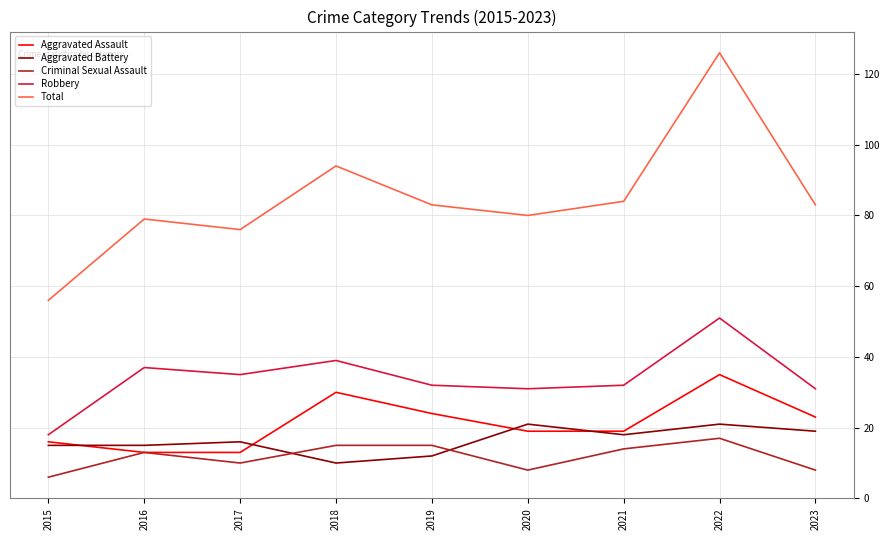

True or false: Aggravated Assault and Total cross at least once.

False